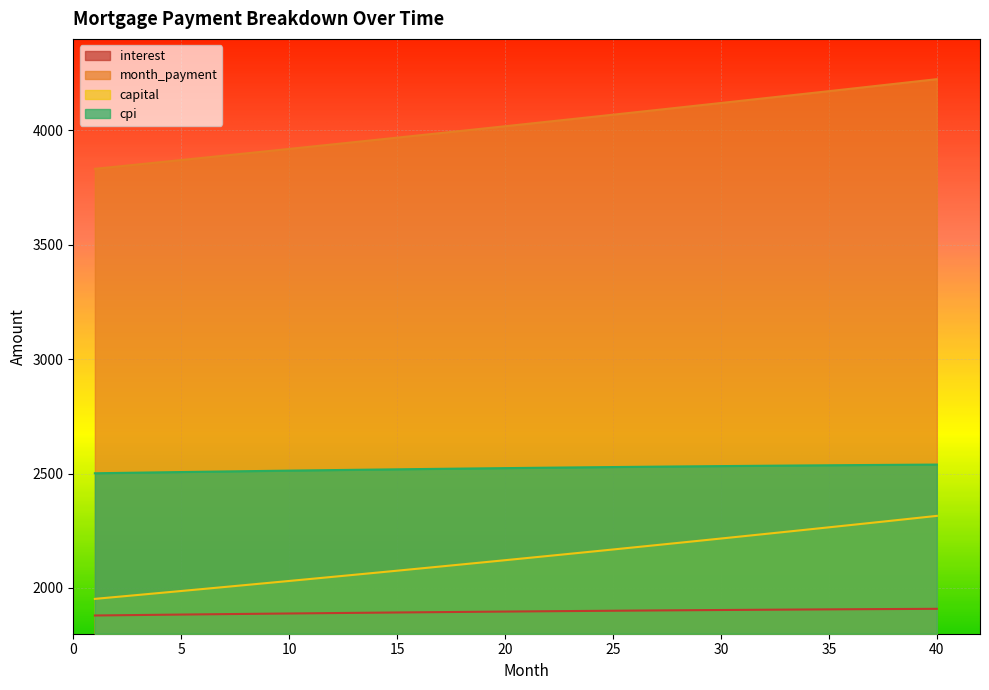

Reading left to right, extract all data points from this chart.

interest: 1879.7	1880.7	1881.7	1882.7	1883.7	1884.7	1885.7	1886.6	1887.5	1888.5	1889.4	1890.3	1891.1	1892.0	1892.8	1893.7	1894.5	1895.3	1896.1	1896.8	1897.6	1898.3	1899.1	1899.8	1900.5	1901.1	1901.8	1902.4	1903.1	1903.7	1904.3	1904.8	1905.4	1905.9	1906.5	1907.0	1907.5	1907.9	1908.4	1908.8
month_payment: 3832.0	3841.6	3851.2	3860.8	3870.5	3880.2	3889.9	3899.6	3909.3	3919.1	3928.9	3938.7	3948.6	3958.4	3968.3	3978.3	3988.2	3998.2	4008.2	4018.2	4028.2	4038.3	4048.4	4058.5	4068.7	4078.8	4089.0	4099.3	4109.5	4119.8	4130.1	4140.4	4150.8	4161.1	4171.5	4182.0	4192.4	4202.9	4213.4	4223.9
capital: 1952.3	1960.9	1969.5	1978.1	1986.8	1995.5	2004.2	2013.0	2021.8	2030.6	2039.5	2048.5	2057.4	2066.5	2075.5	2084.6	2093.7	2102.9	2112.1	2121.4	2130.6	2140.0	2149.4	2158.8	2168.2	2177.7	2187.3	2196.8	2206.5	2216.1	2225.8	2235.6	2245.4	2255.2	2265.1	2275.0	2285.0	2295.0	2305.0	2315.1
cpi: 2501.4	2502.7	2504.1	2505.4	2506.7	2507.9	2509.2	2510.4	2511.7	2512.9	2514.1	2515.2	2516.4	2517.5	2518.6	2519.7	2520.7	2521.8	2522.8	2523.8	2524.8	2525.8	2526.7	2527.6	2528.5	2529.4	2530.2	2531.1	2531.9	2532.7	2533.4	2534.2	2534.9	2535.6	2536.3	2536.9	2537.6	2538.2	2538.8	2539.3